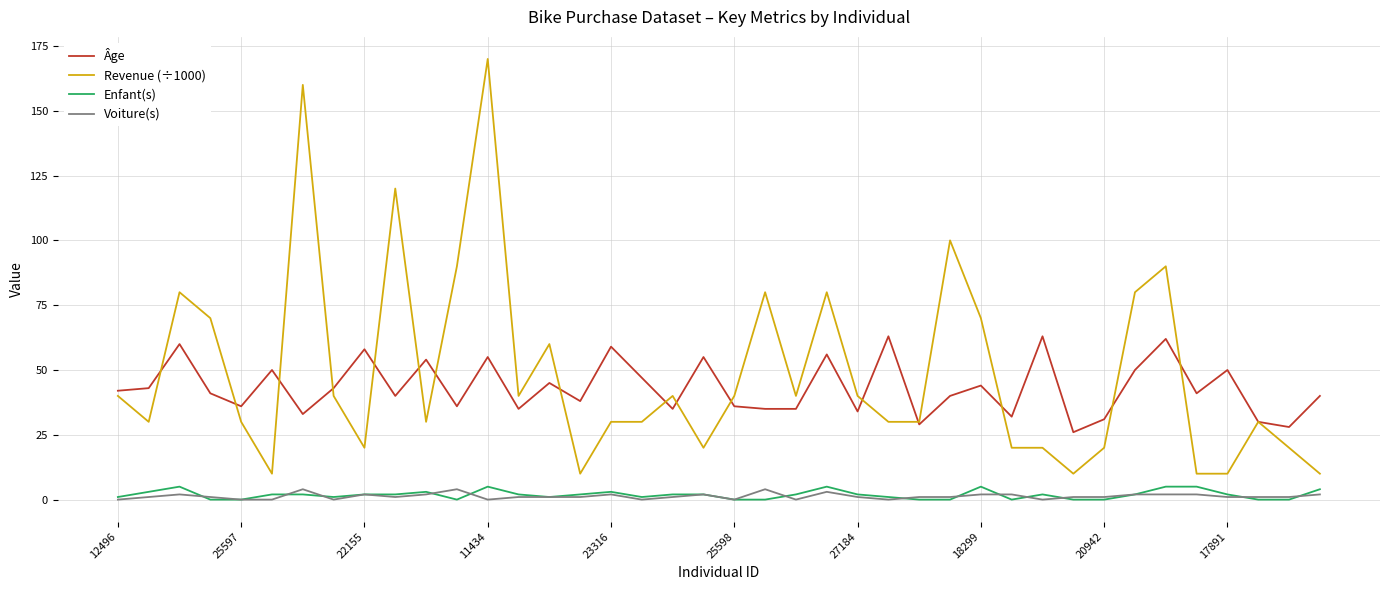

Reading right to left, extract all data points from this chart.

Âge: 40	28	30	50	41	62	50	31	26	63	32	44	40	29	63	34	56	35	35	36	55	35	47	59	38	45	35	55	36	54	40	58	43	33	50	36	41	60	43	42
Revenue (÷1000): 10	20	30	10	10	90	80	20	10	20	20	70	100	30	30	40	80	40	80	40	20	40	30	30	10	60	40	170	90	30	120	20	40	160	10	30	70	80	30	40
Enfant(s): 4	0	0	2	5	5	2	0	0	2	0	5	0	0	1	2	5	2	0	0	2	2	1	3	2	1	2	5	0	3	2	2	1	2	2	0	0	5	3	1
Voiture(s): 2	1	1	1	2	2	2	1	1	0	2	2	1	1	0	1	3	0	4	0	2	1	0	2	1	1	1	0	4	2	1	2	0	4	0	0	1	2	1	0